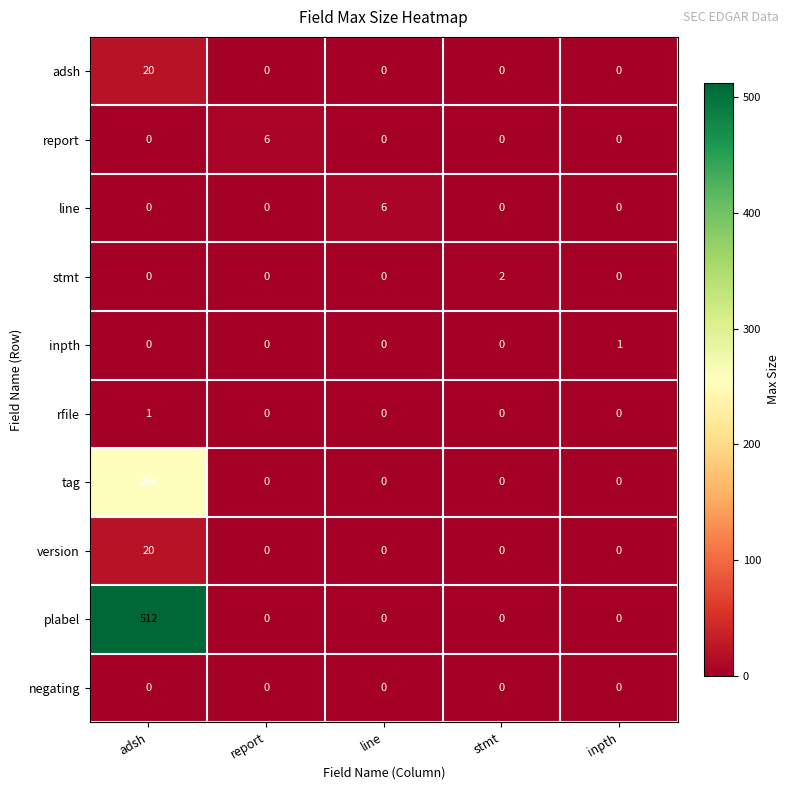

How many series are shown in this chart?

10